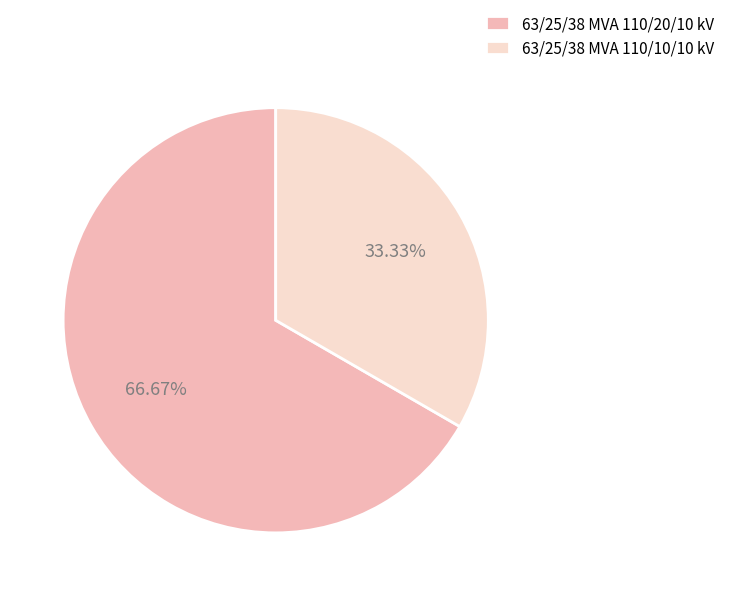

Rank the categories by value from lowest to highest.

63/25/38 MVA 110/10/10 kV, 63/25/38 MVA 110/20/10 kV